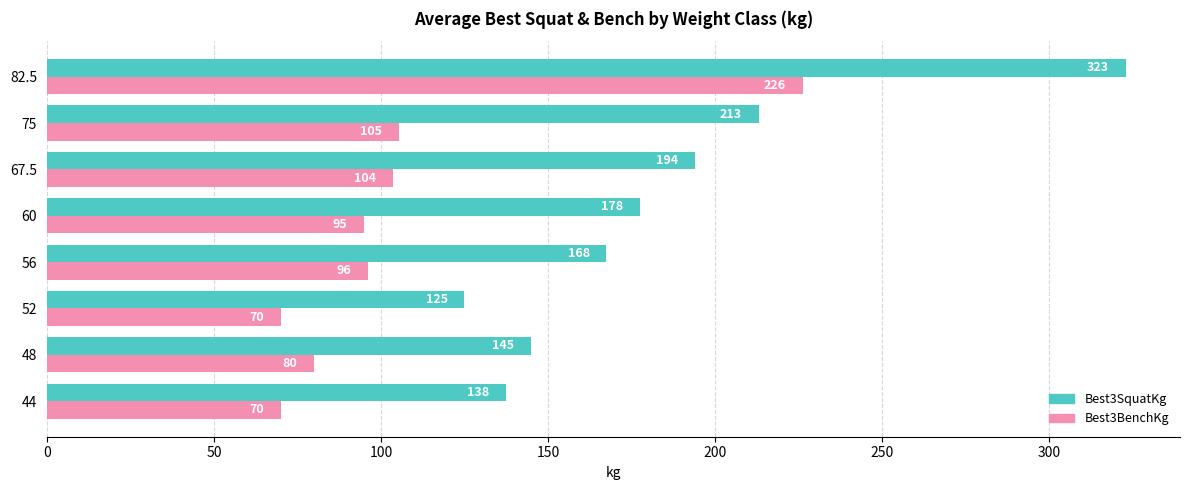

At which category is the sum across all series the highest?

82.5